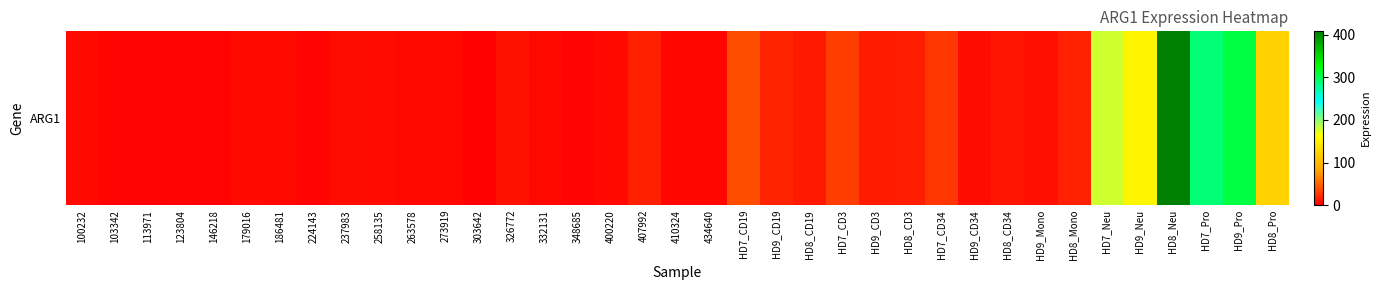

Between HD7_CD3 and 273919, which is larger?

HD7_CD3